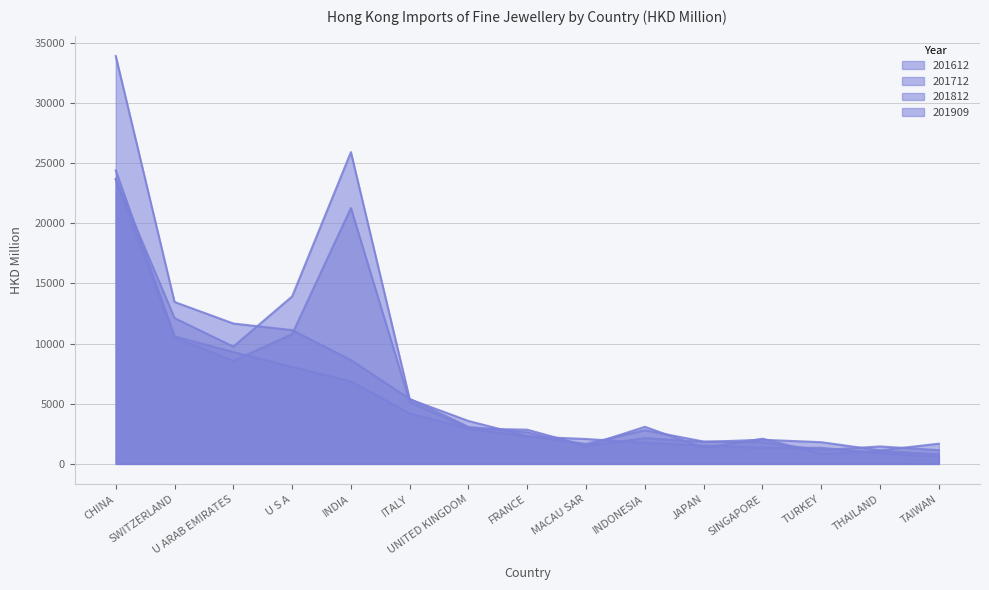

How many interior local peaks does the 201712 series have?

3